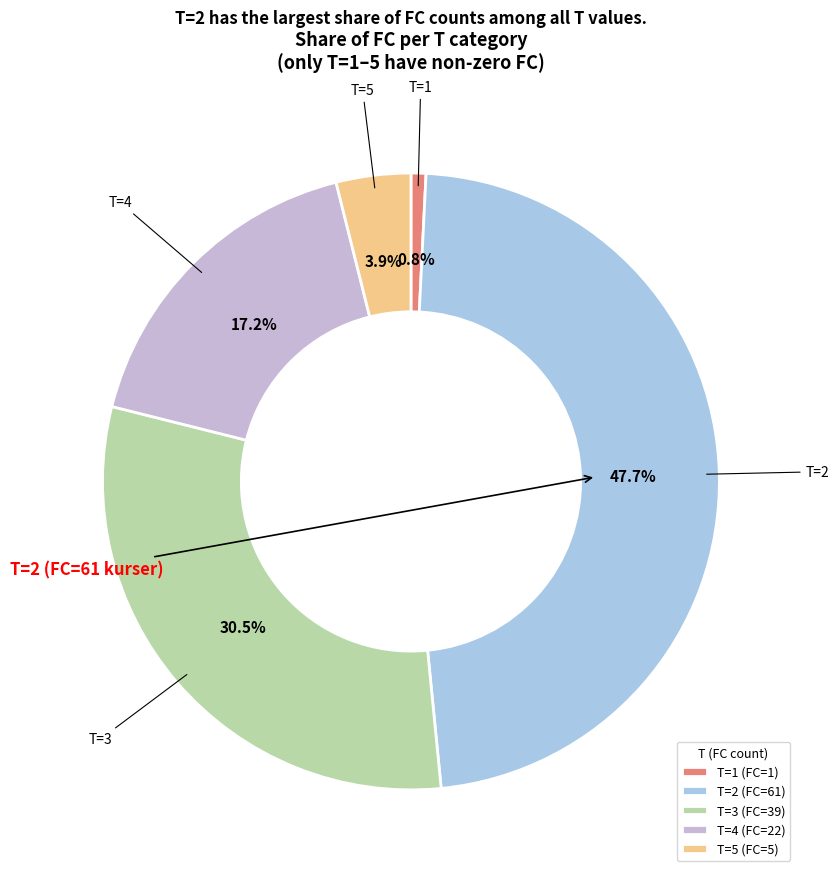

What is the ratio of the value at T=2 to the value at T=3?

1.6